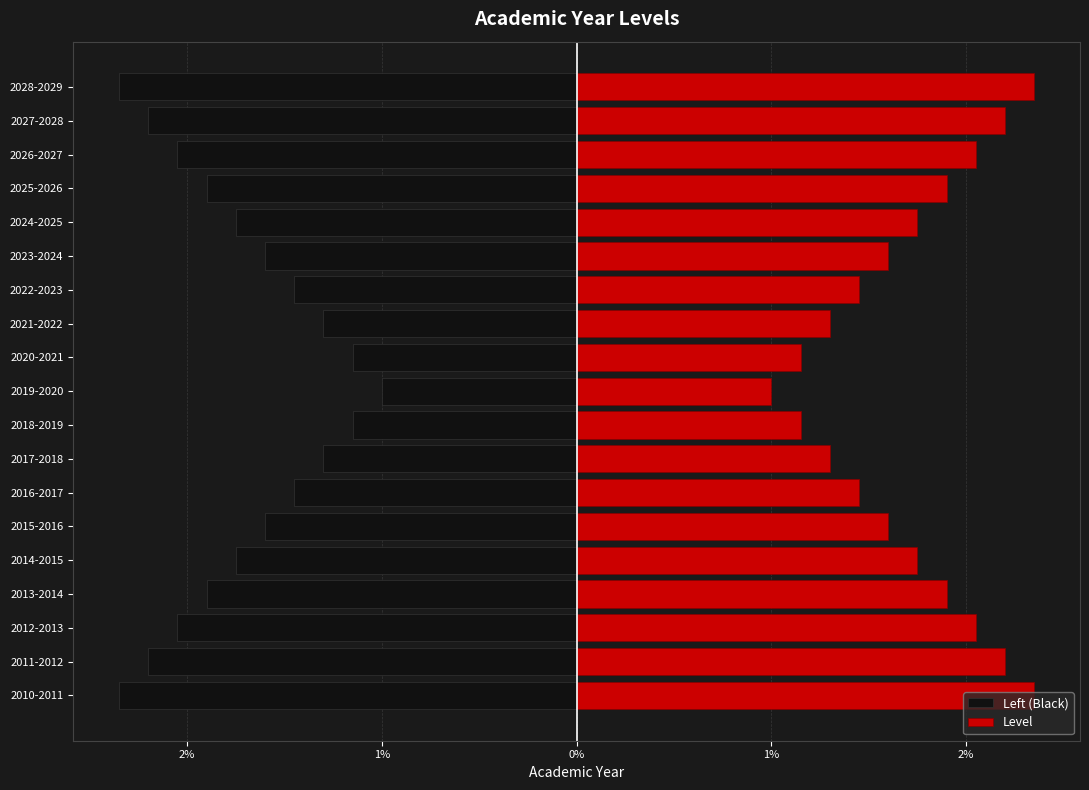

Rank the series by their maximum value, from highest to lowest.

Level, Left (Black)